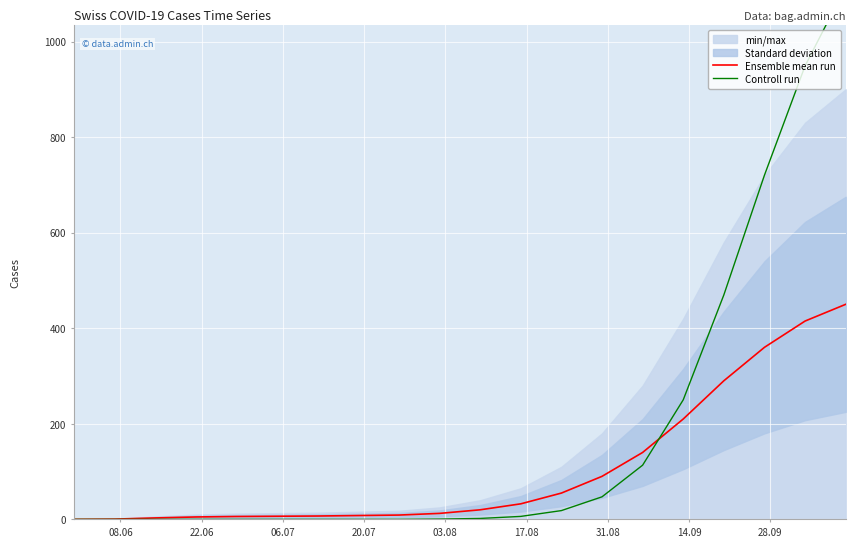

Does the chart display data point markers on the line(s)?

No